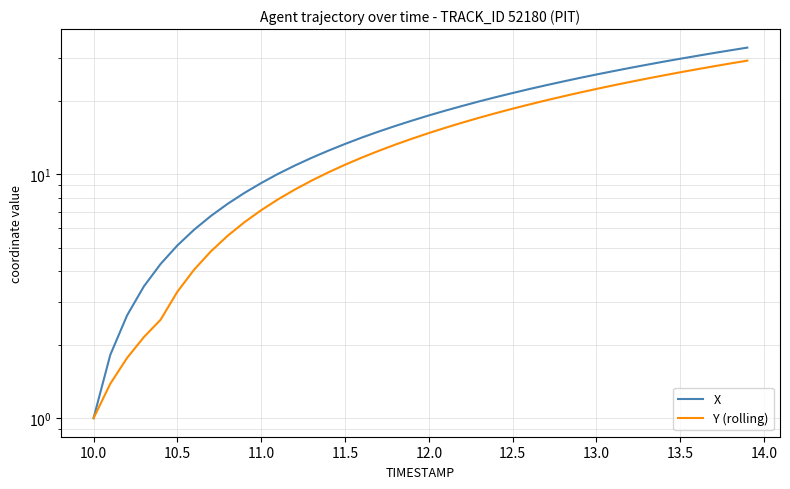

Reading left to right, transcribe all the data shown in this chart.

X: 1.0	1.8	2.6	3.5	4.3	5.1	5.9	6.8	7.6	8.4	9.2	10.0	10.9	11.7	12.5	13.3	14.2	15.0	15.8	16.6	17.4	18.3	19.1	19.9	20.7	21.5	22.4	23.2	24.0	24.8	25.7	26.5	27.3	28.1	29.0	29.8	30.6	31.4	32.3	33.1
Y (rolling): 1.0	1.4	1.8	2.2	2.5	3.3	4.1	4.8	5.6	6.4	7.1	7.9	8.7	9.4	10.2	10.9	11.7	12.5	13.2	14.0	14.8	15.5	16.3	17.1	17.8	18.6	19.3	20.1	20.9	21.6	22.4	23.2	23.9	24.7	25.4	26.2	27.0	27.7	28.5	29.3